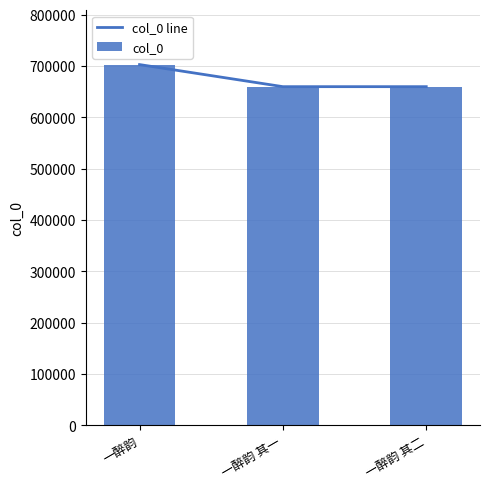

Is it true that col_0 line equals 1151991 at 一醉韵?

False